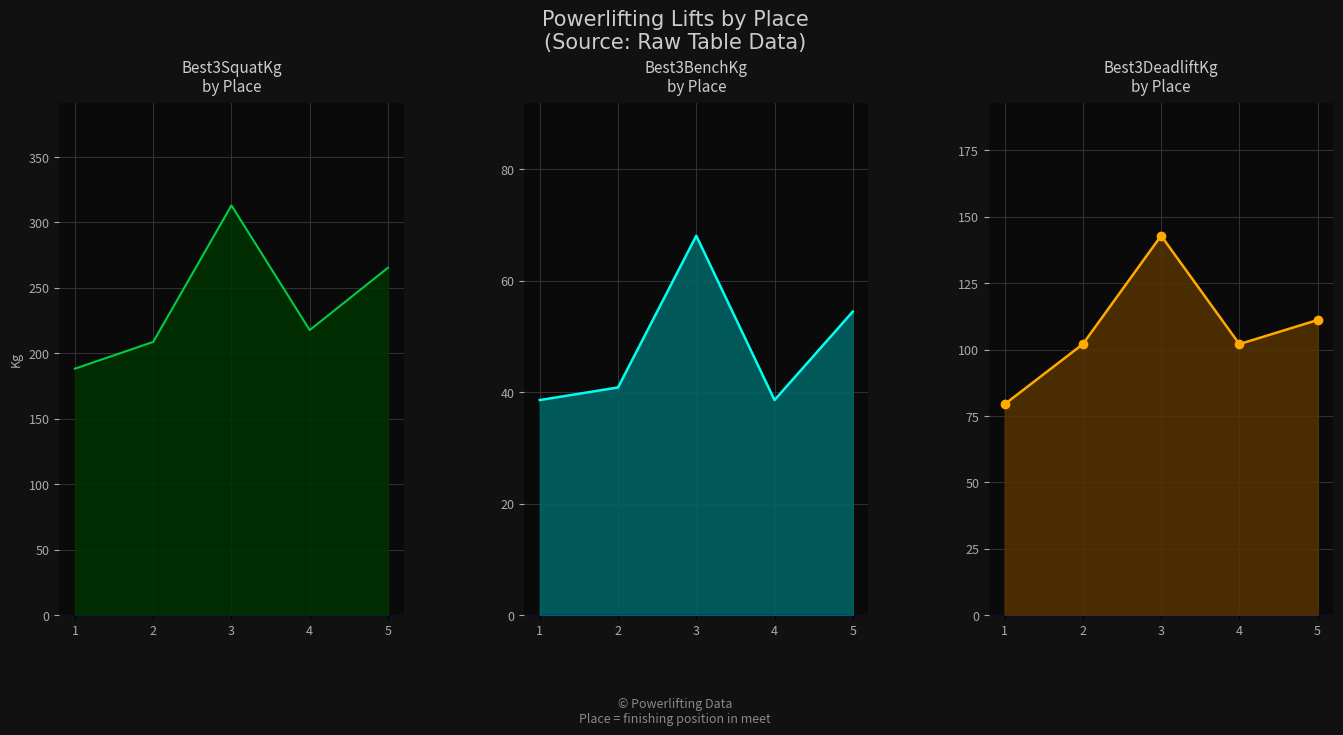

What is the difference between the maximum and second lowest values in the Best3BenchKg series?

29.5